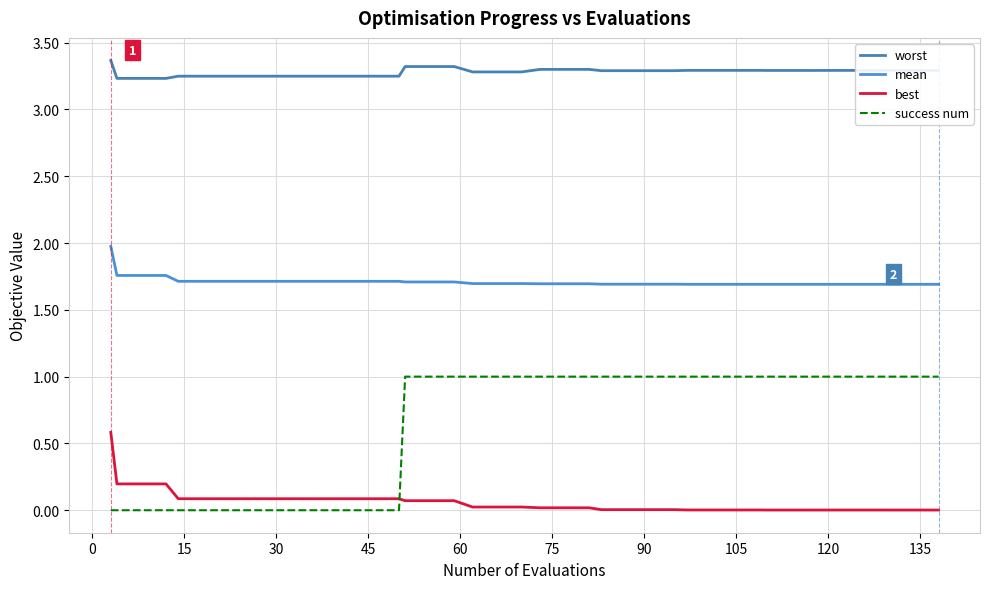

True or false: best has more than 1 interior local peaks.

False